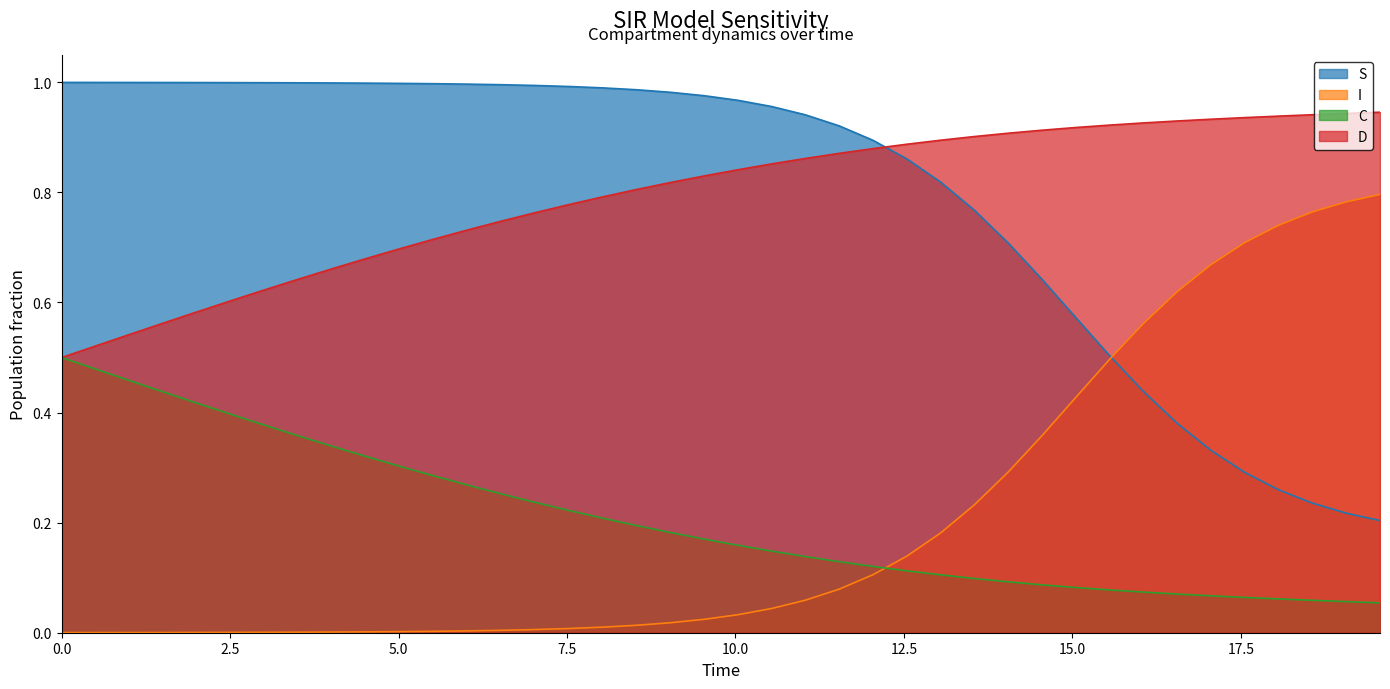

True or false: I and D intersect in this chart.

False